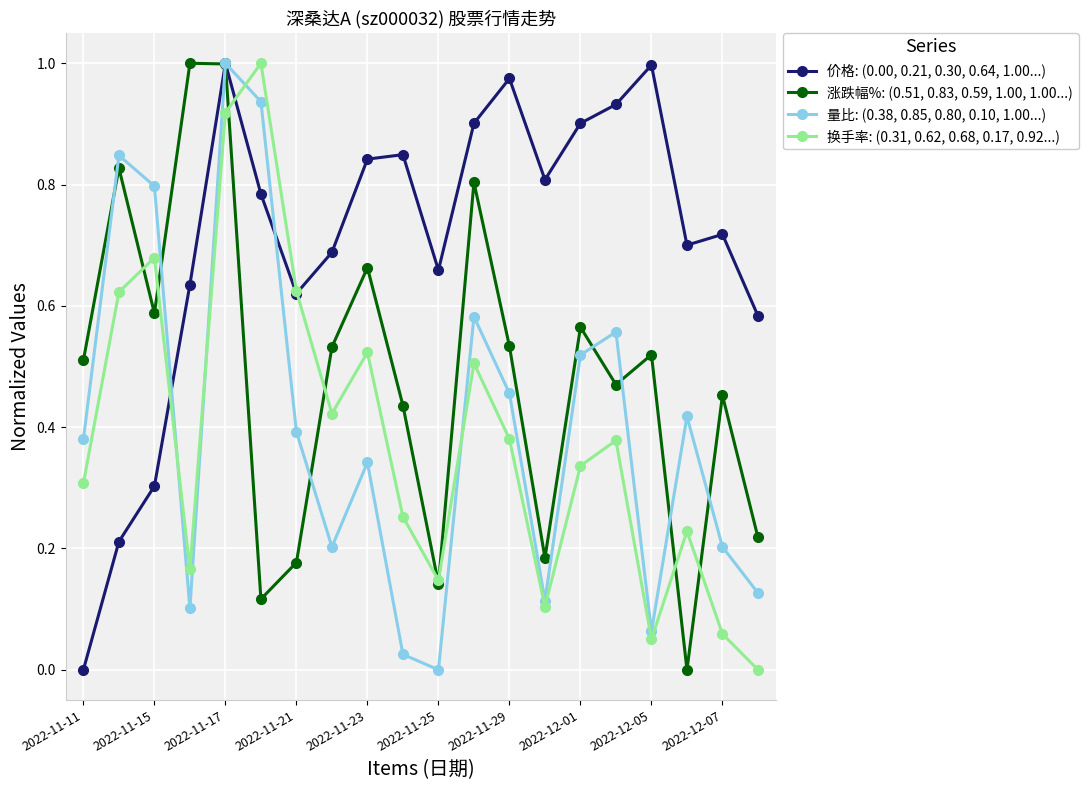

Which series has the largest total across all categories?

价格: (0.00, 0.21, 0.30, 0.64, 1.00...)